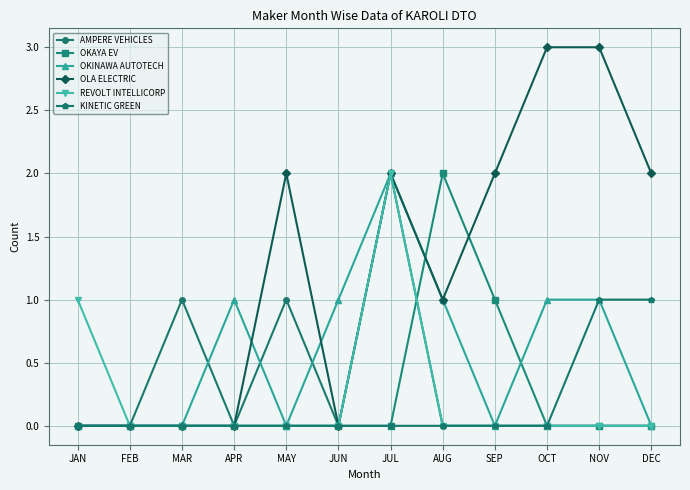

What is the maximum value for OKINAWA AUTOTECH?

2